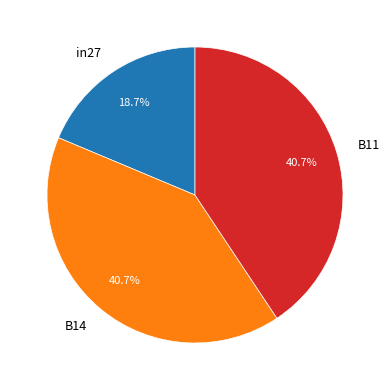

What percentage is the B14 slice, to the nearest percent?

41%